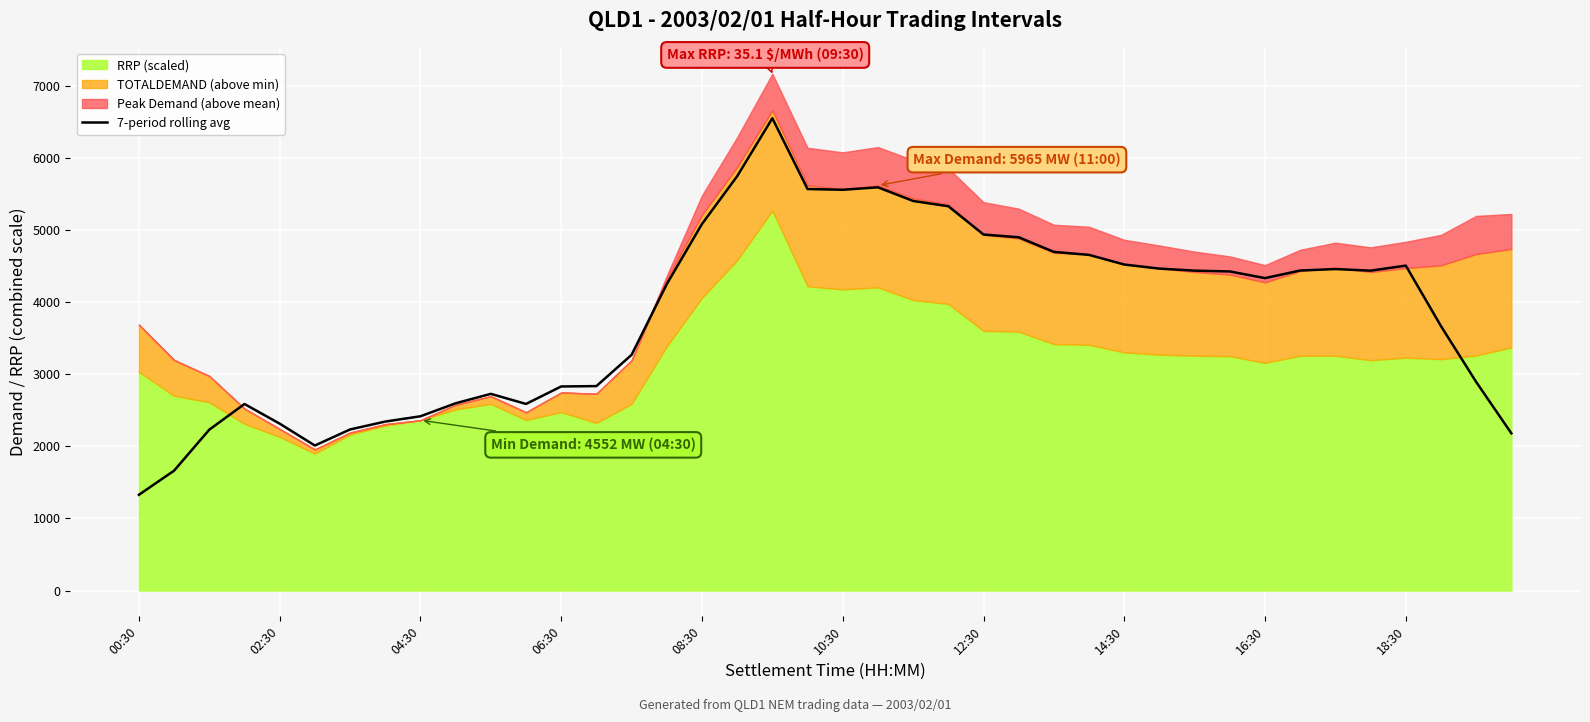

What position from the left is 17?

18